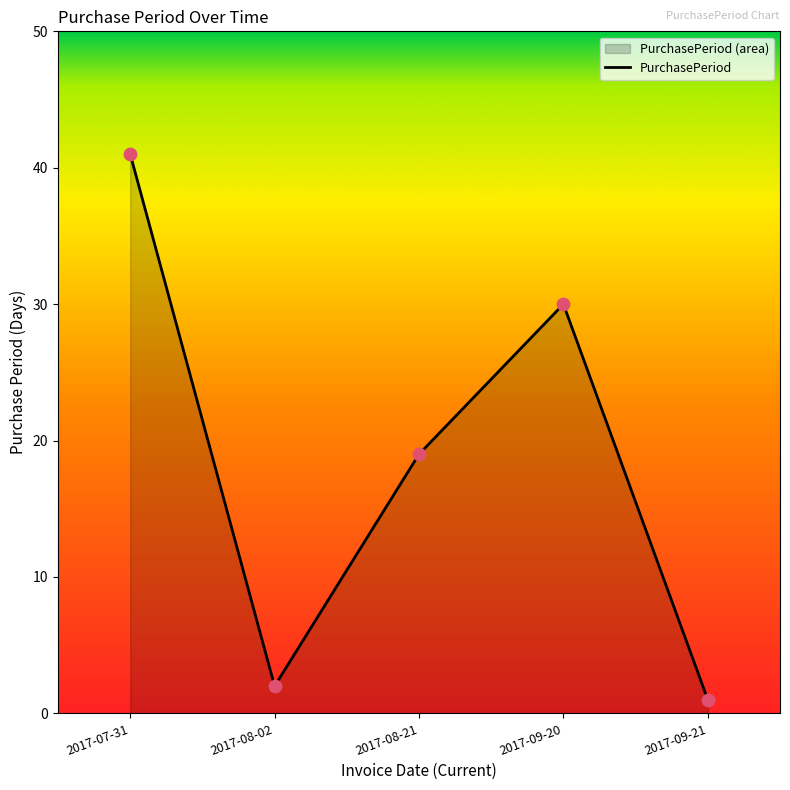

Which has a higher value, 2017-09-20 or 2017-07-31?

2017-07-31